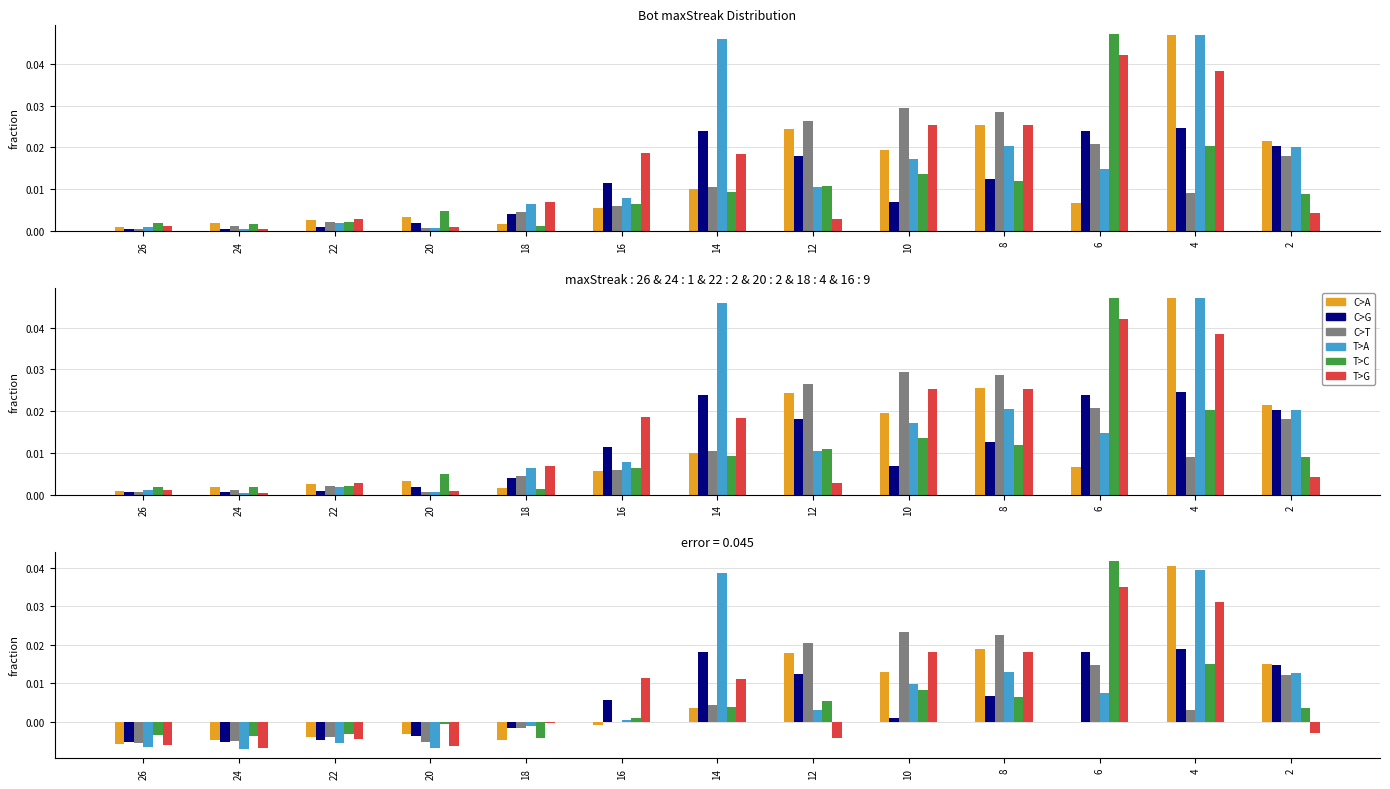

Where does the T>C series first go above 0?

16